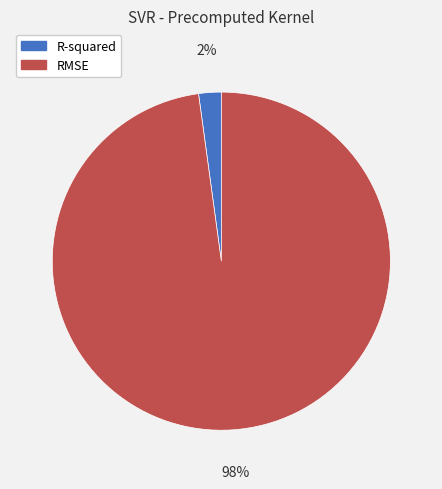

Which slice is the smallest?

R-squared